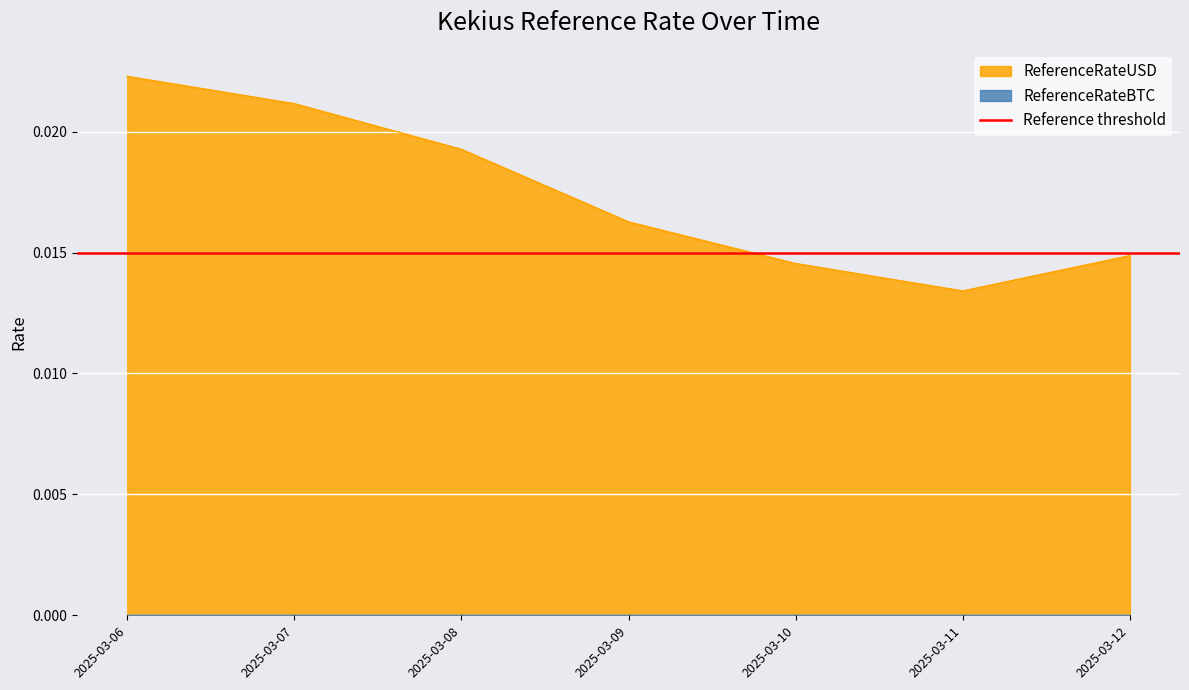

Count the values in the range 0 to 1.

7